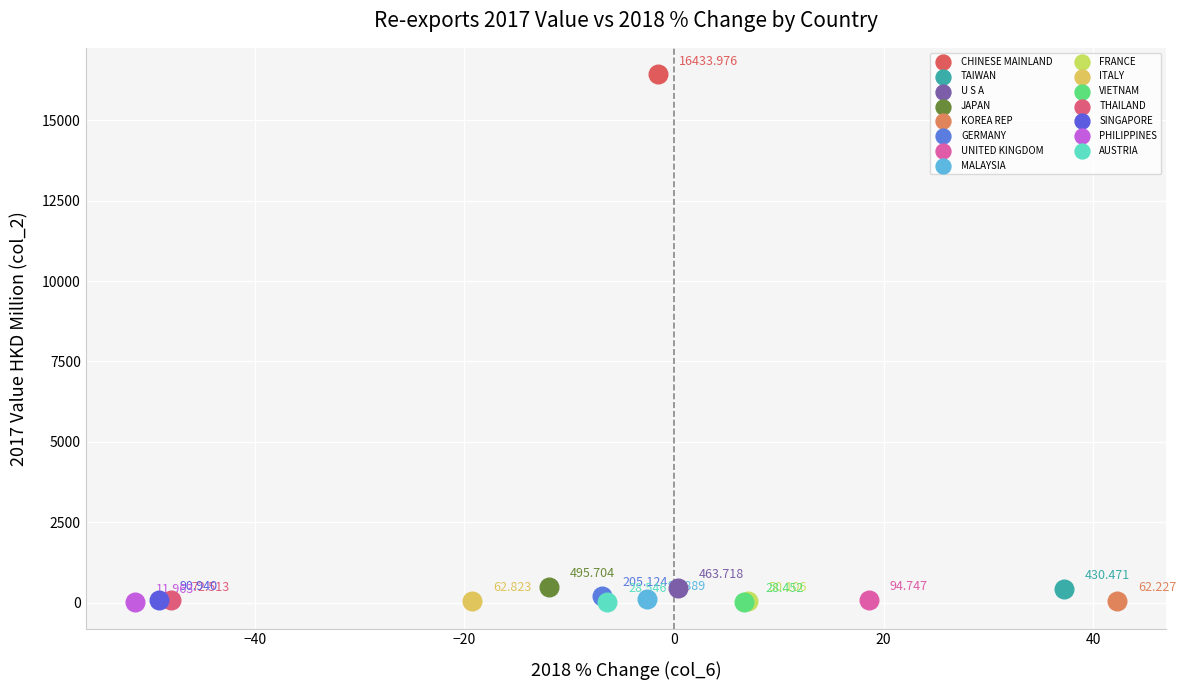

What are all the series names shown in the legend?

CHINESE MAINLAND, TAIWAN, U S A, JAPAN, KOREA REP, GERMANY, UNITED KINGDOM, MALAYSIA, FRANCE, ITALY, VIETNAM, THAILAND, SINGAPORE, PHILIPPINES, AUSTRIA